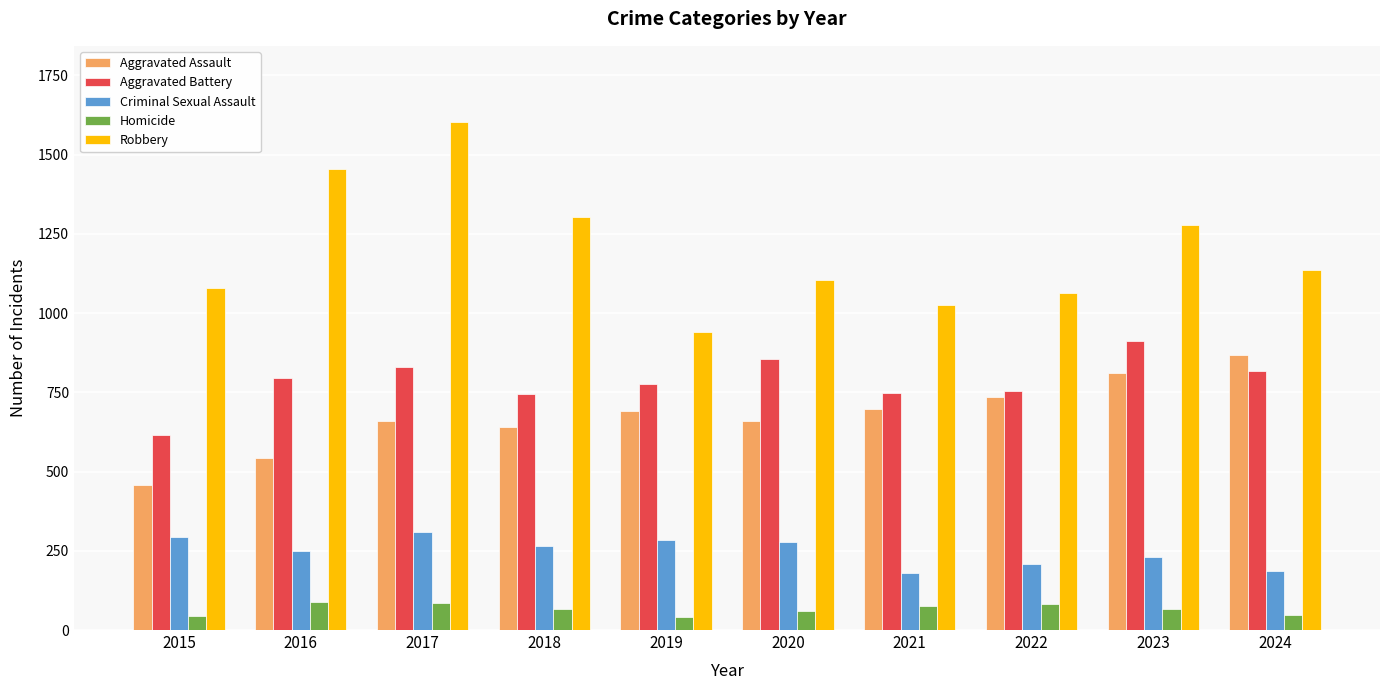

What is the maximum value for Homicide?

87